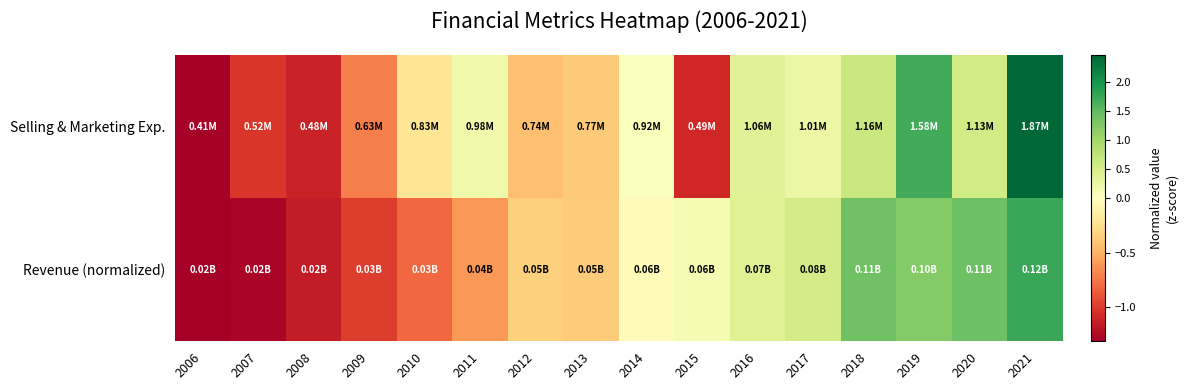

Which has a higher value, 2015 or 2016?

2016